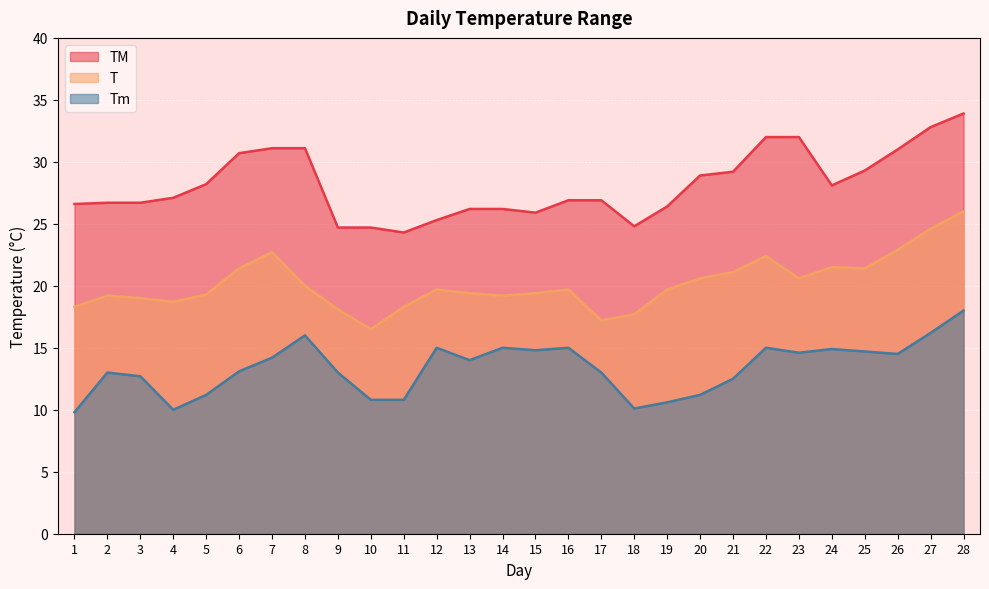

Where does the Tm series first go above 14?

7